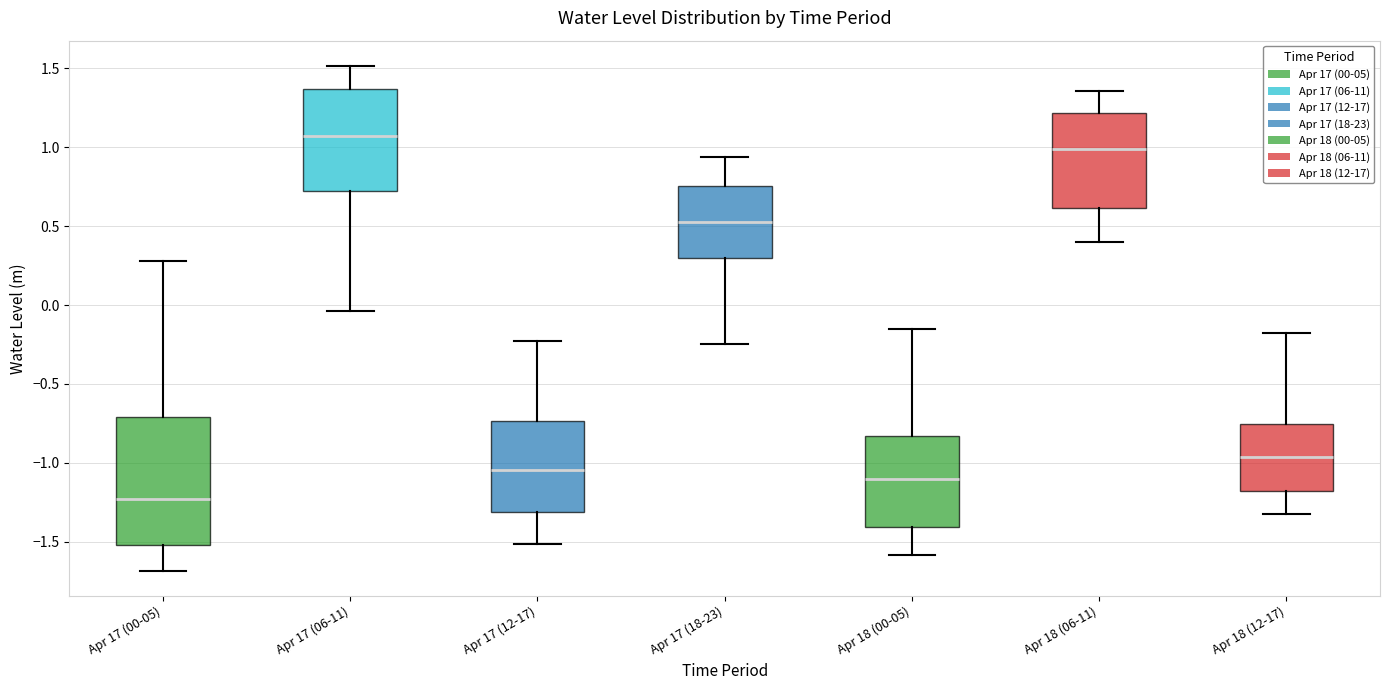

Where is the upper edge of the box for Apr 17 (18-23) on the y-axis? The values are not printed on the chart, so give them approximately, as read against the axis.

0.75